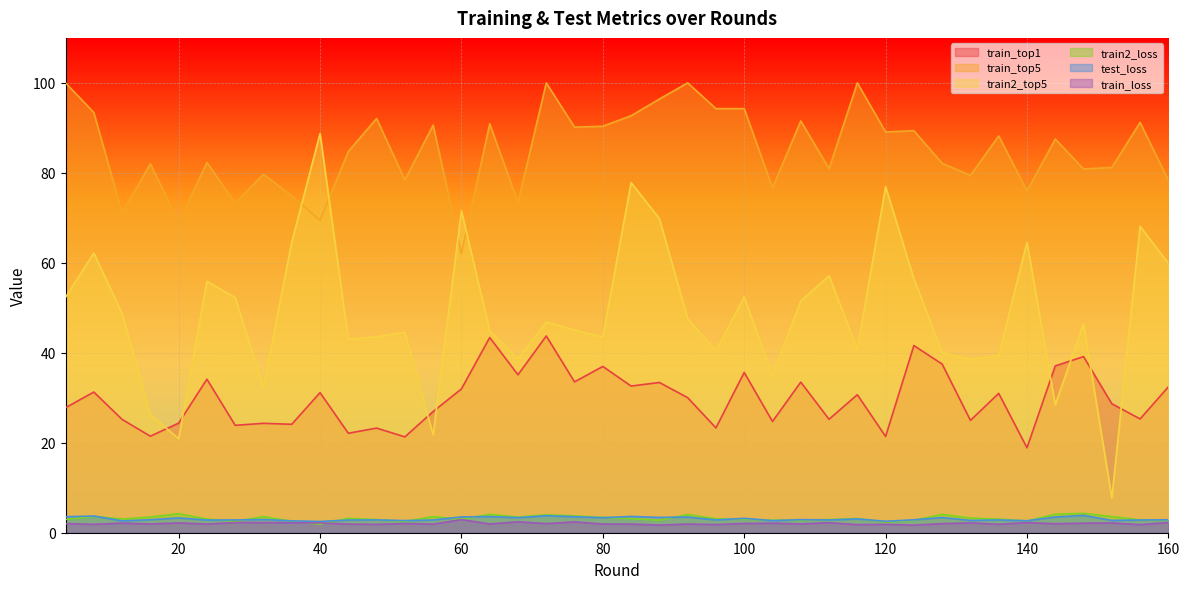

What is the difference between the test_loss values at 64 and 48?

0.7